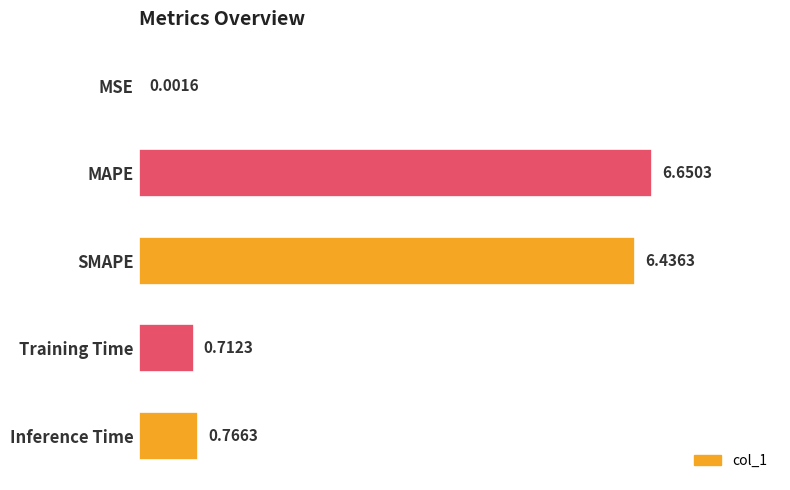

What is the sum of all values?

14.6